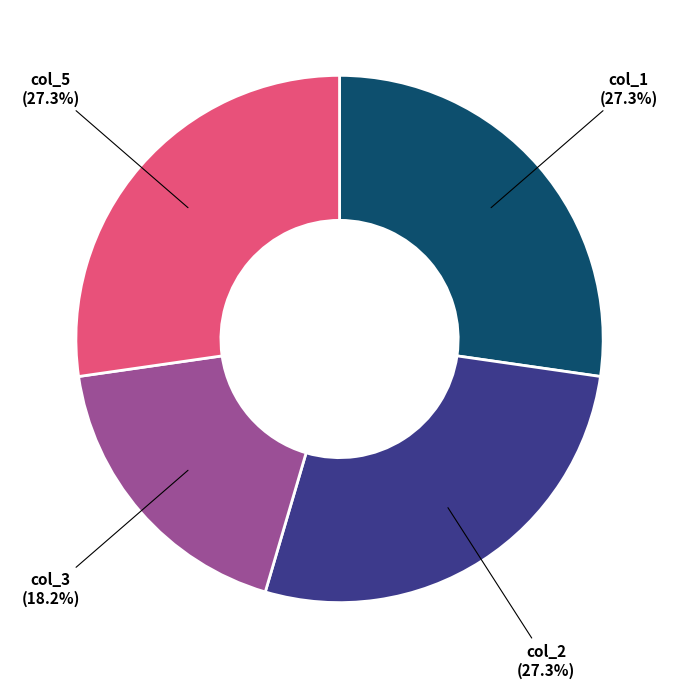

To the nearest percent, what is the average slice percentage?

25%